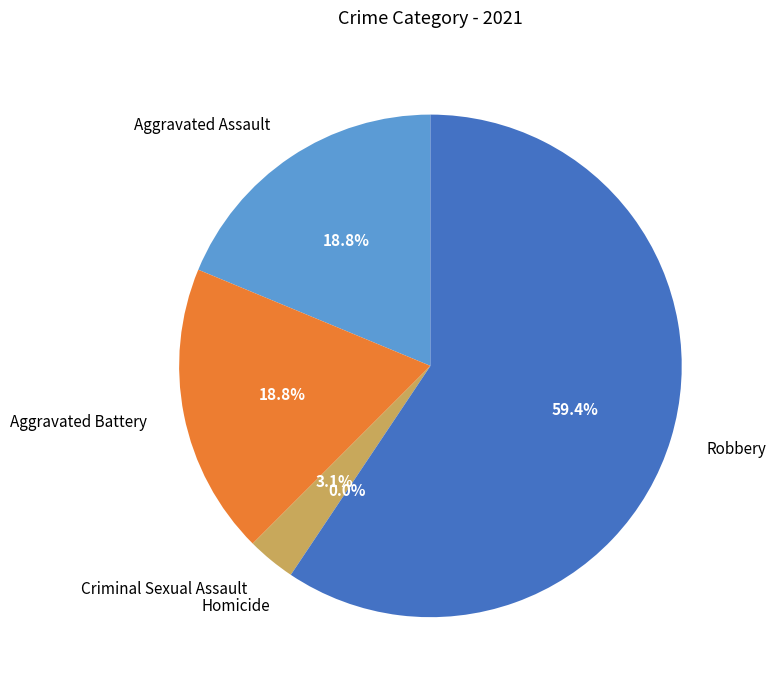

Count the number of slices in the pie.

5